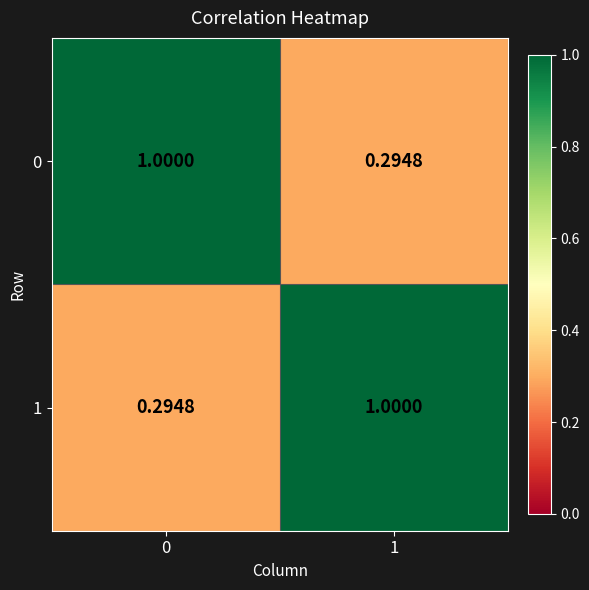

Reading left to right, list all the values displayed in this chart.

0: 0=1.0	1=0.3
1: 0=0.3	1=1.0